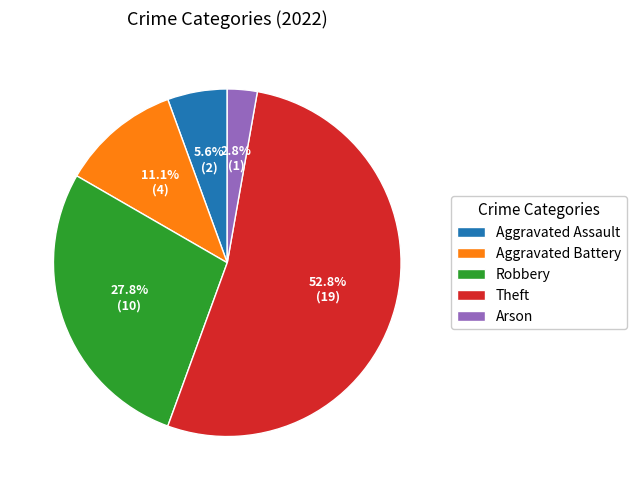

Do Aggravated Battery and Theft together represent more than half of the pie?

Yes